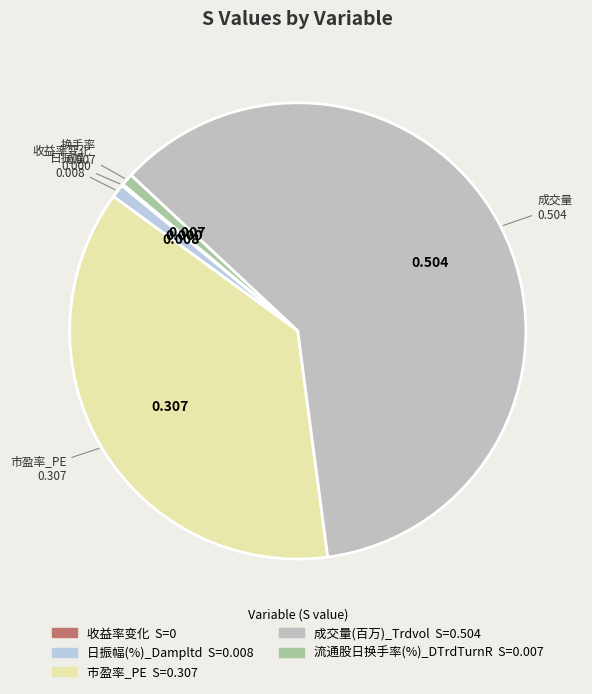

How many segments does this pie chart have?

5